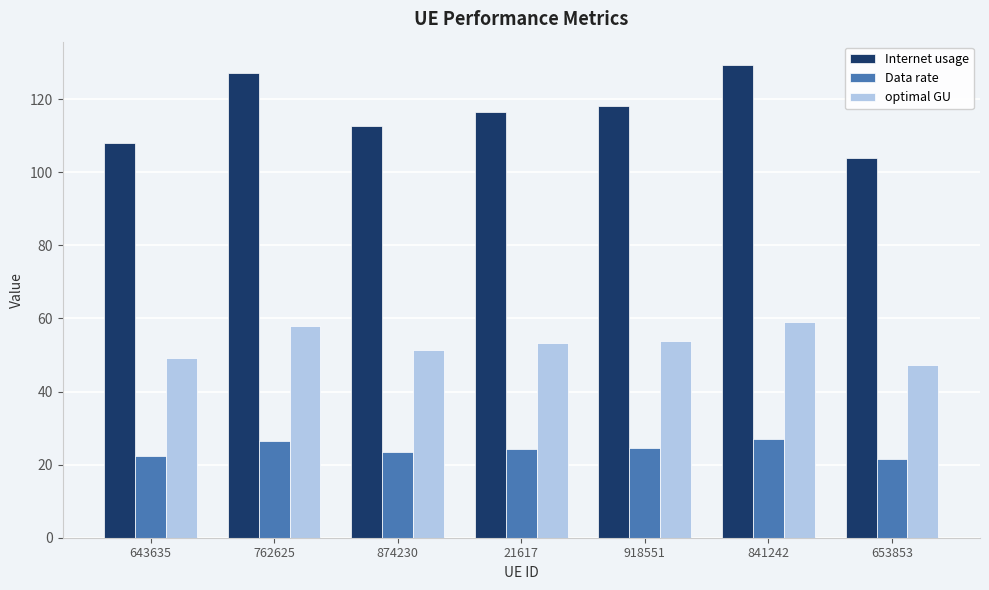

What is the difference between the second highest and minimum values in the Internet usage series?

23.3